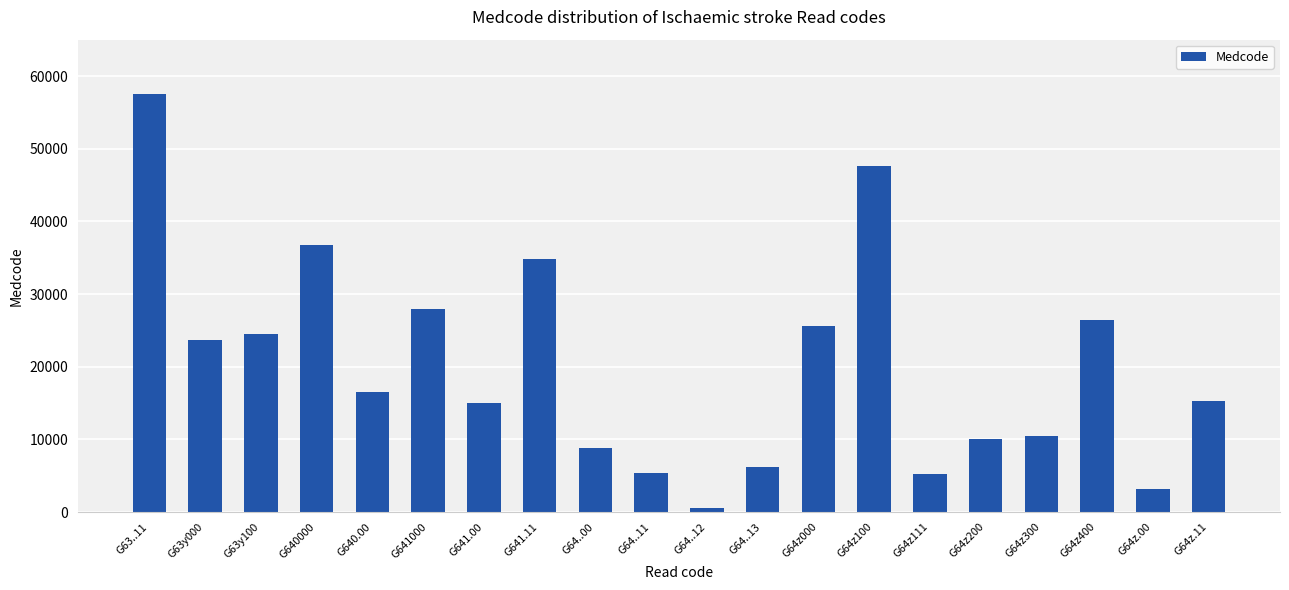

What is the ratio of the value at G64z100 to the value at G641000?

1.7